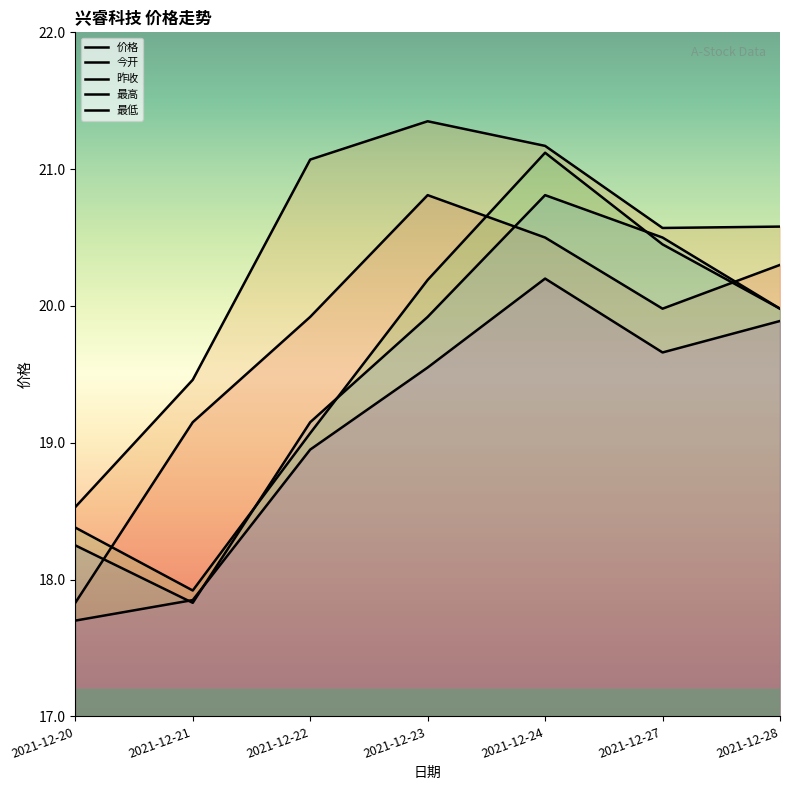

True or false: 最高 has more than 1 points higher than both neighbors.

False